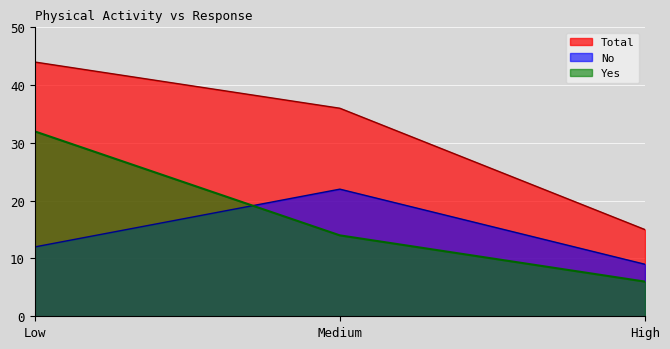

What is the maximum value shown in the chart?

44